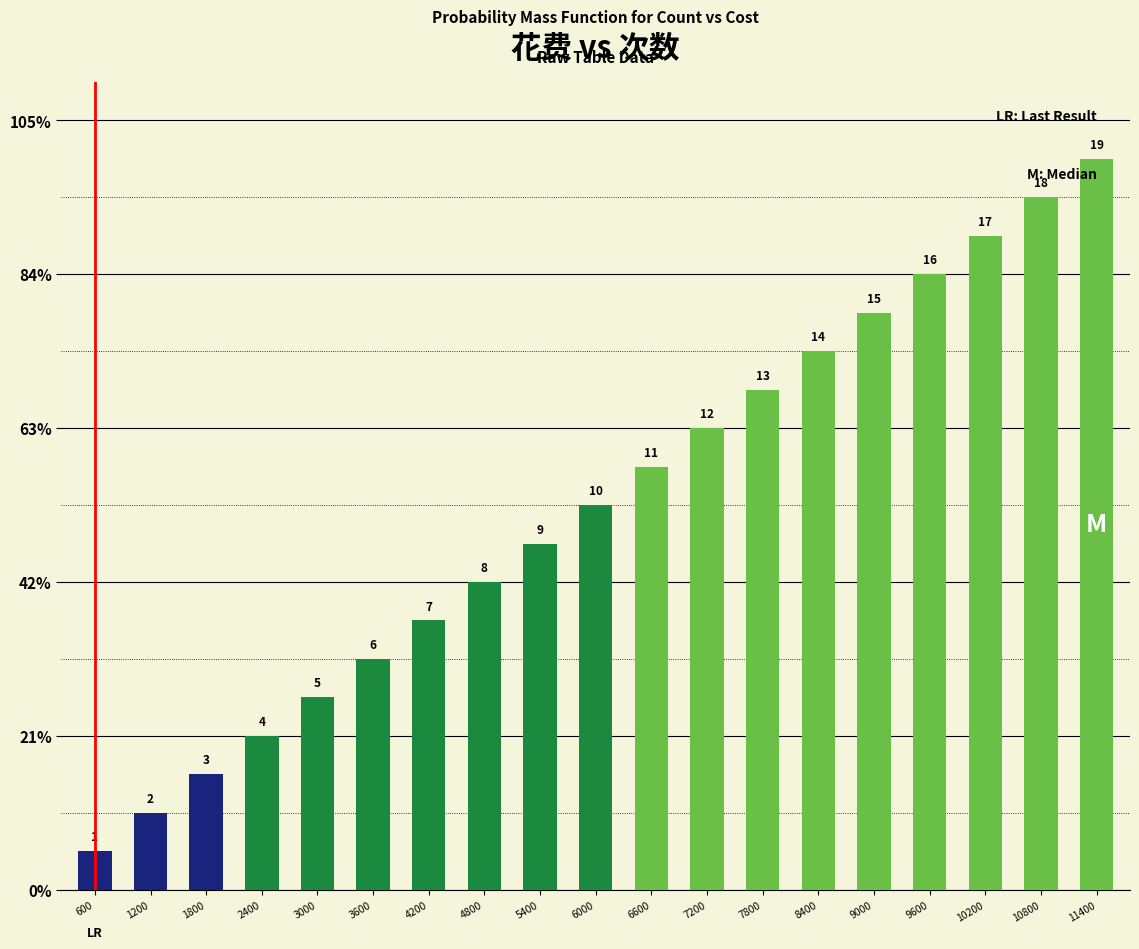

Rank the categories by value from lowest to highest.

600, 1200, 1800, 2400, 3000, 3600, 4200, 4800, 5400, 6000, 6600, 7200, 7800, 8400, 9000, 9600, 10200, 10800, 11400